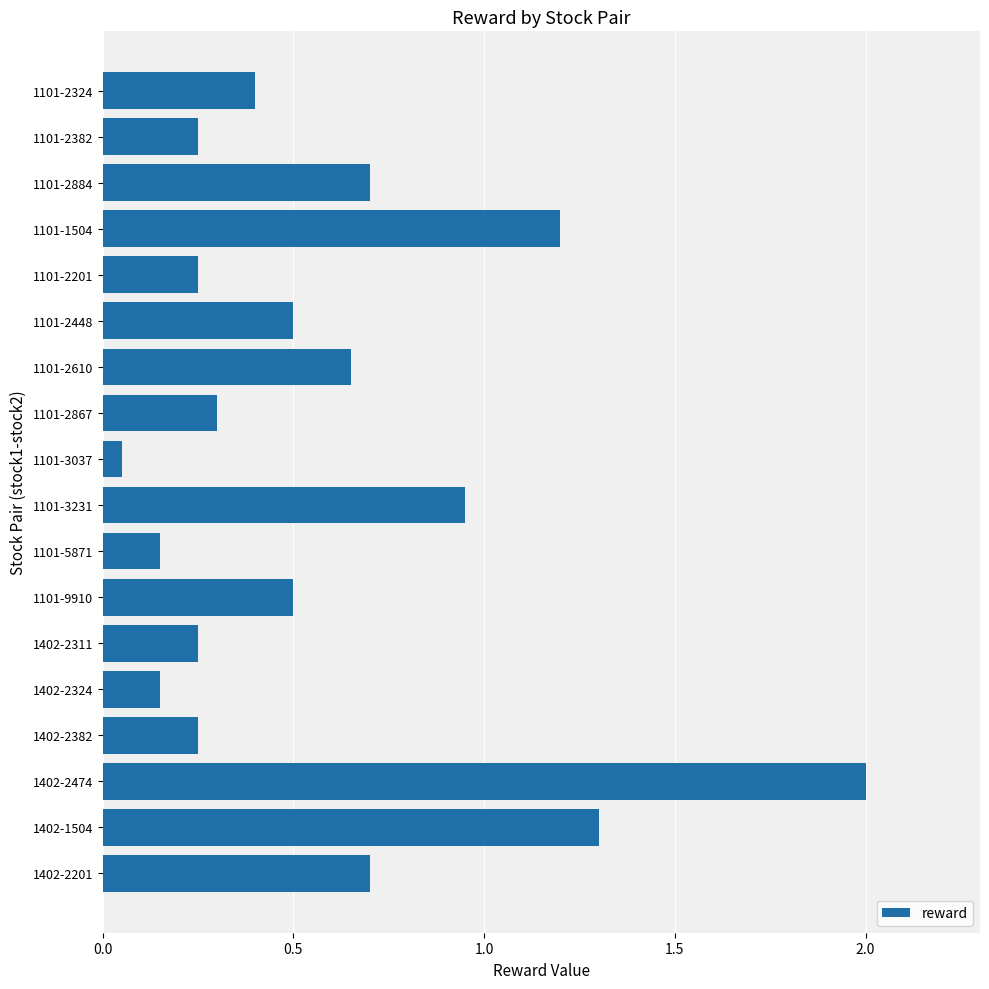

What is the value of the 12th bar from the top?

0.5